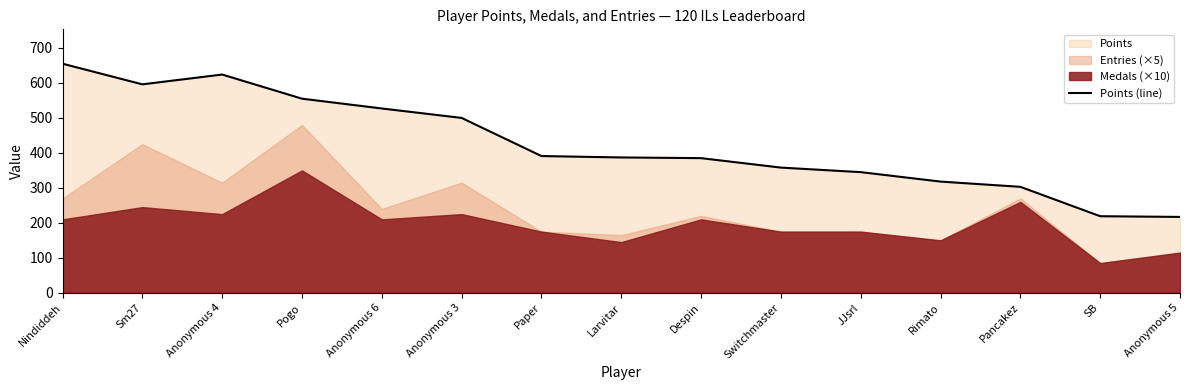

What is the difference between the maximum and second lowest values?

436